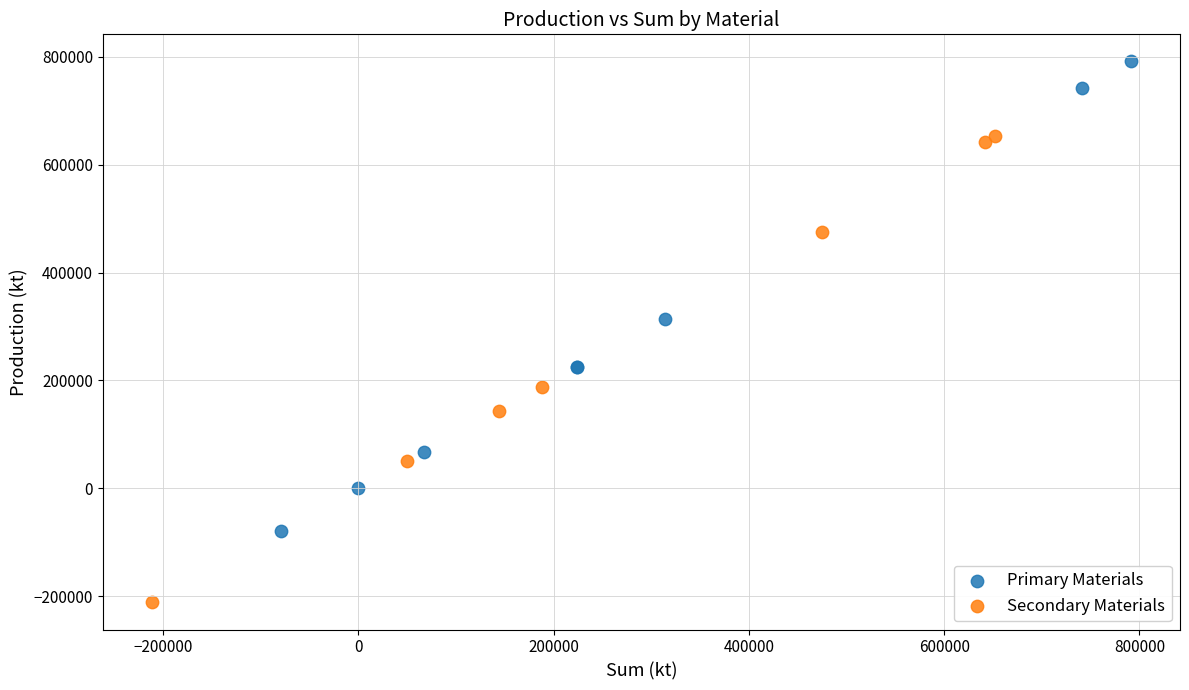

Which series reaches the maximum Y coordinate?

Primary Materials